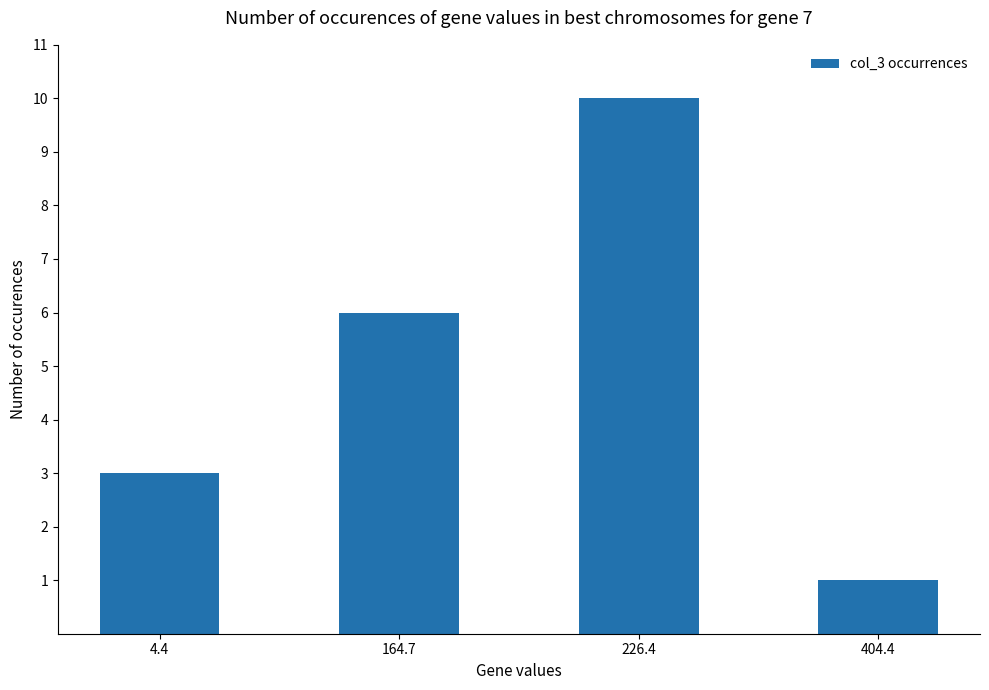

What is the change in value from 4.4 to 404.4?

-2